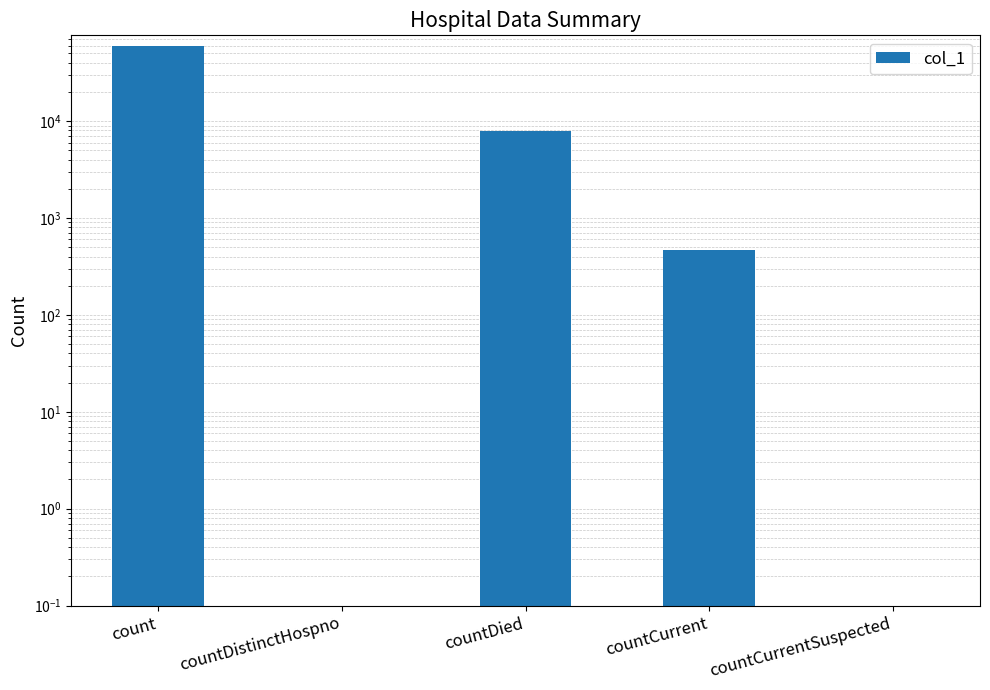

Are the bars horizontal?

No